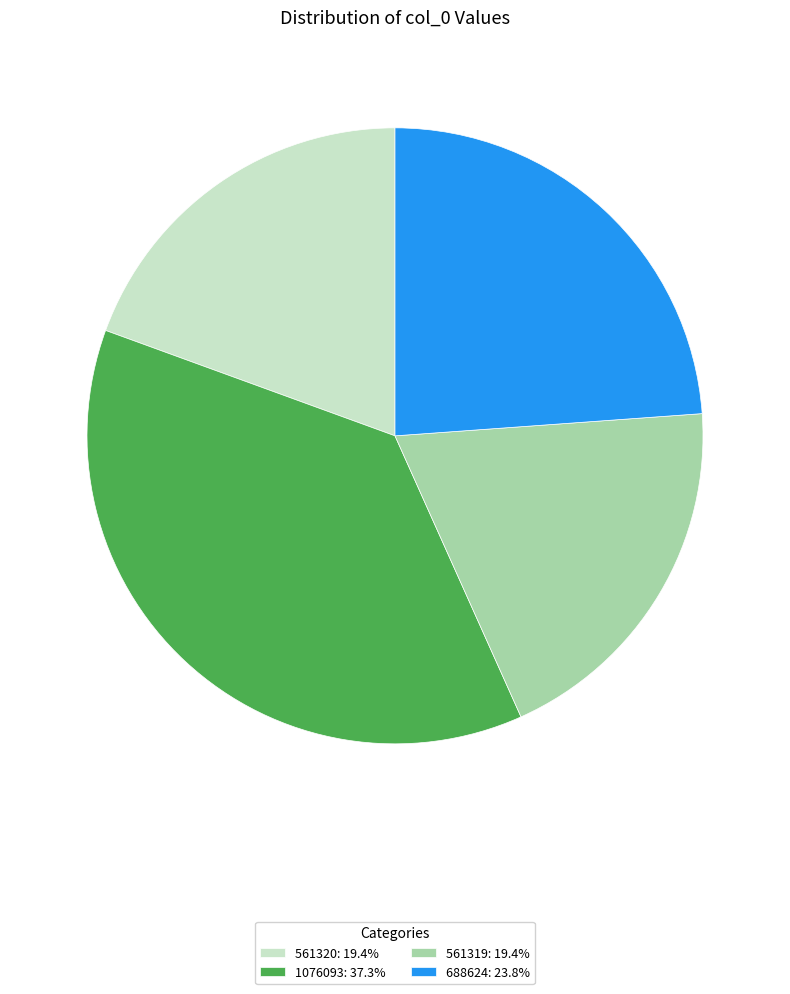

How many slices are in this pie chart?

4